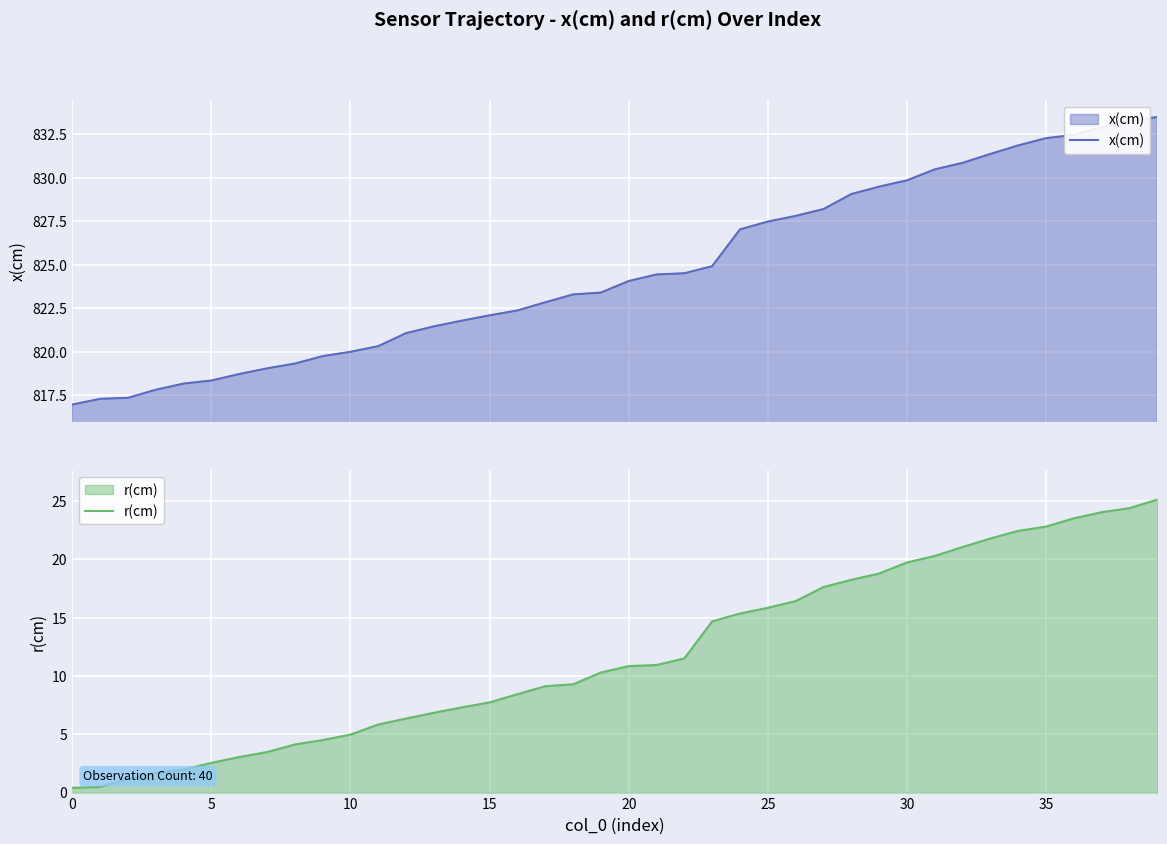

How many values in the x(cm) series are below 824?

20